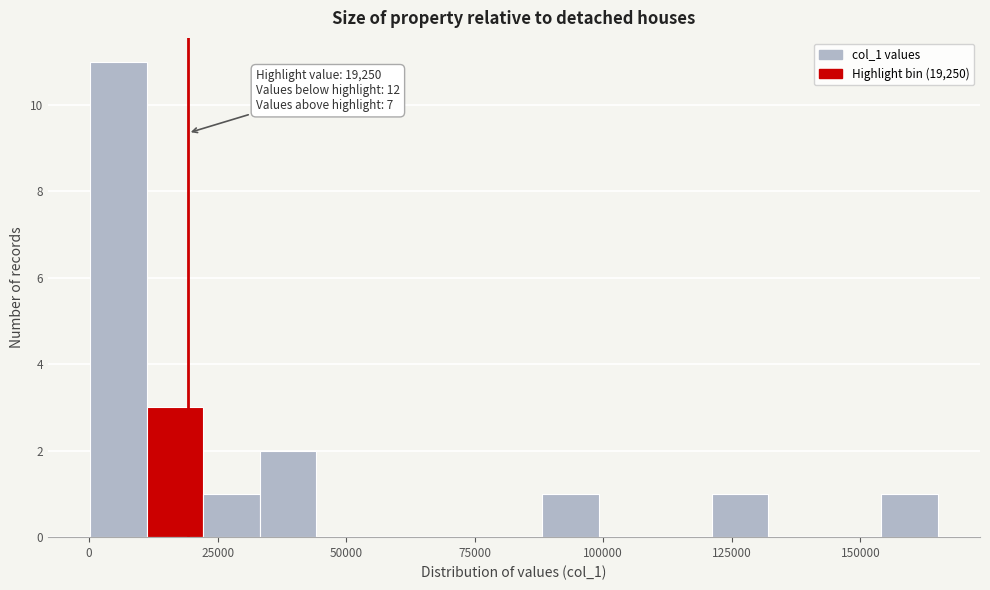

Around what value on the x-axis is the tallest bar? Give the approximate position of its centre, as read against the axis.

5000